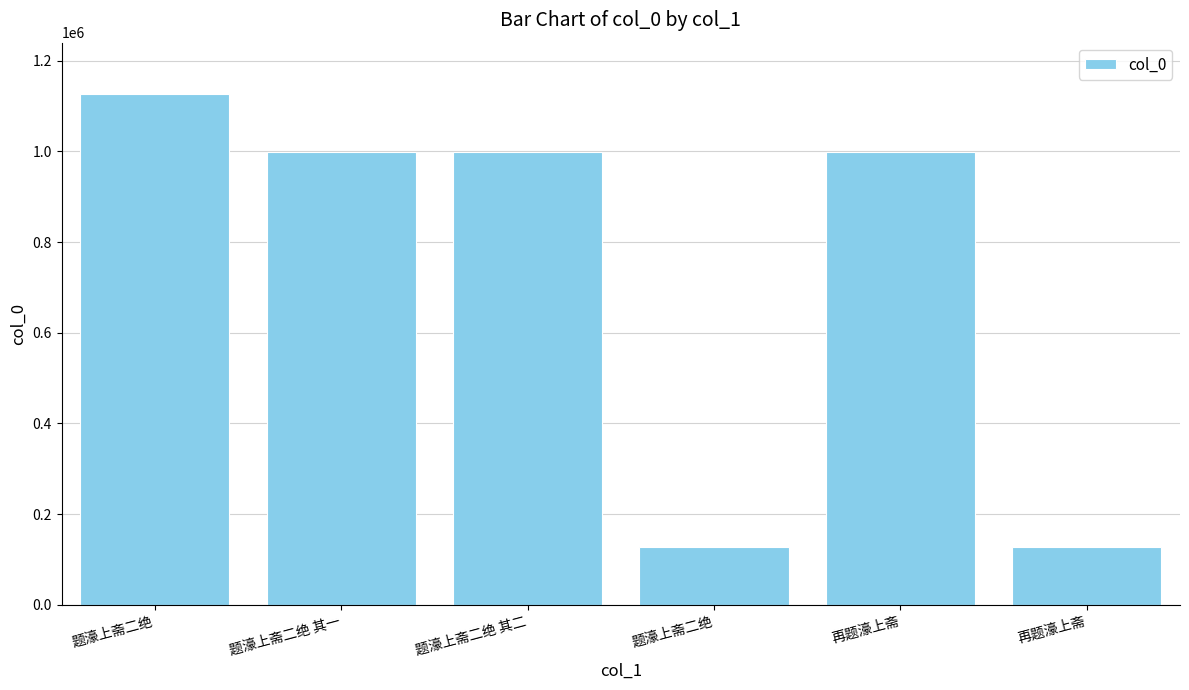

Approximately how many times larger is the value at 题濠上斋二绝 compared to 再题濠上斋?

8.9